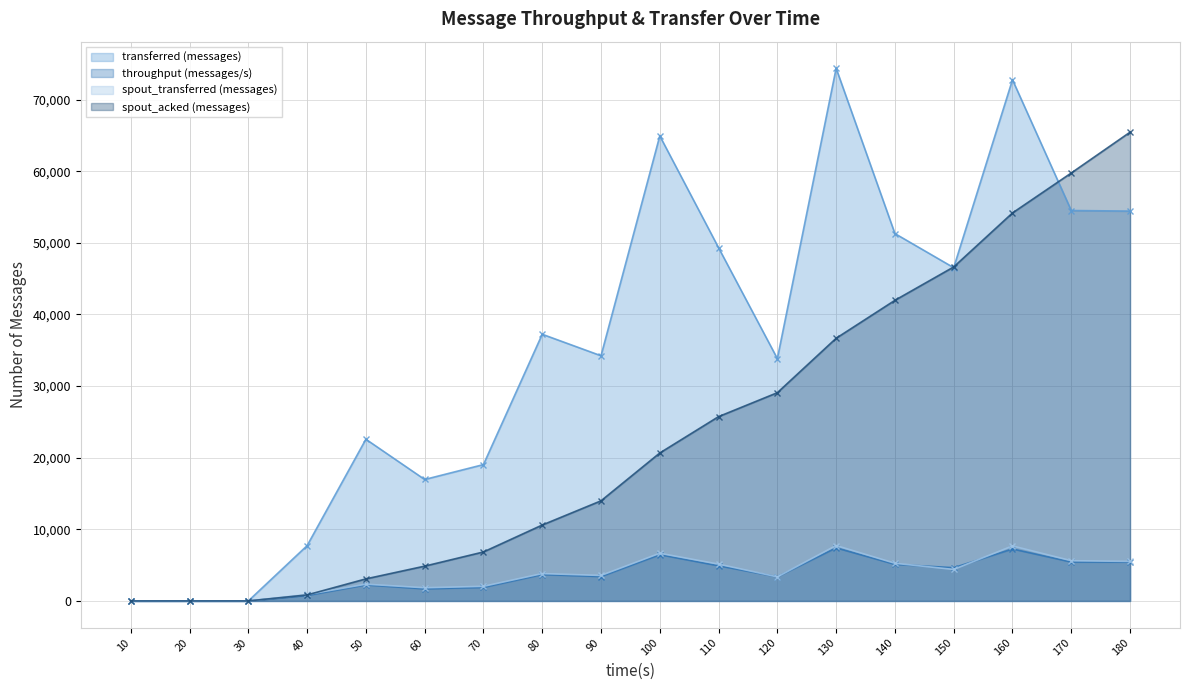

True or false: throughput (messages/s) has more than 2 interior local peaks.

True